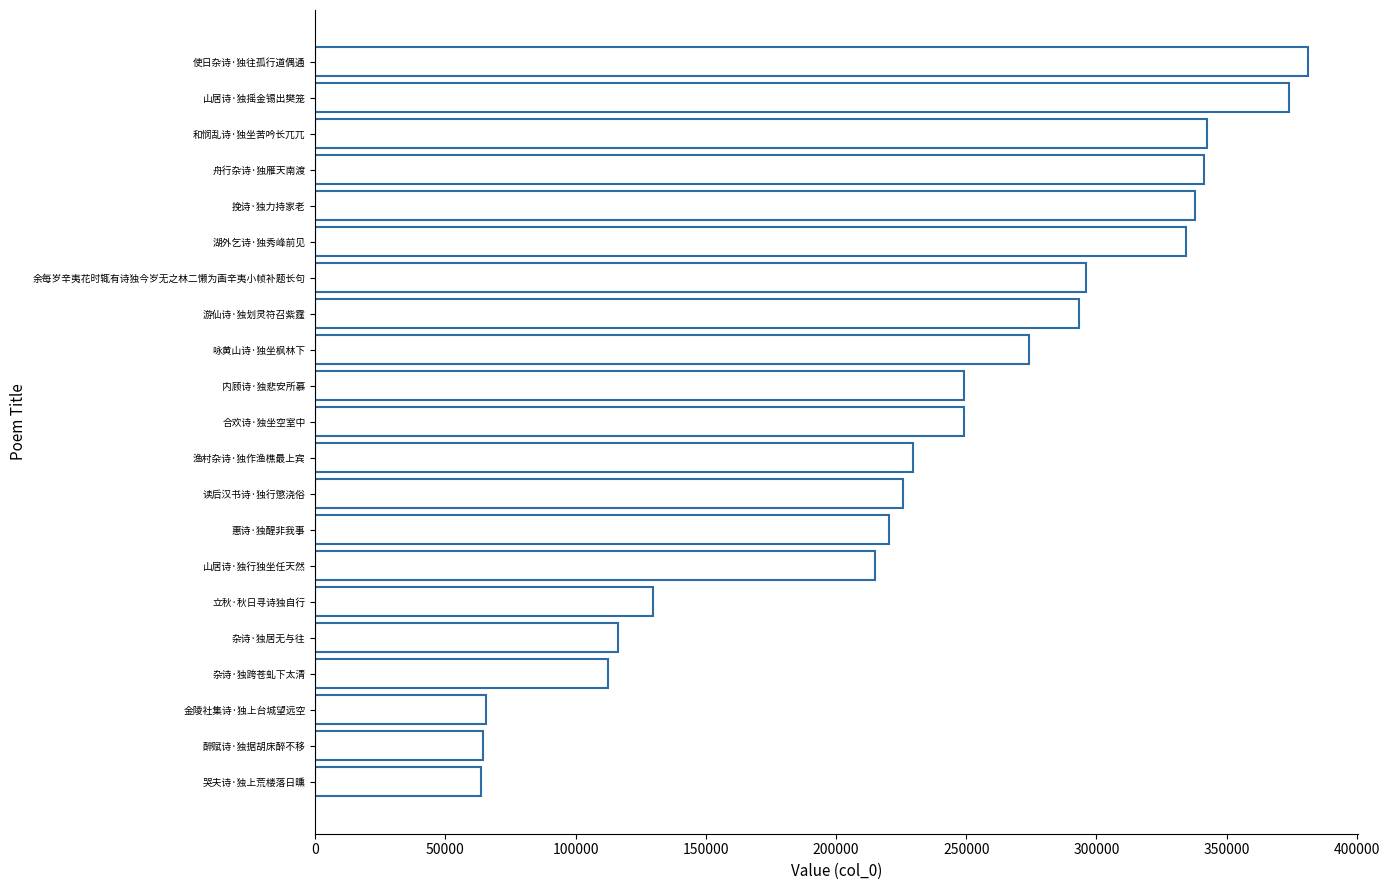

What is the sum of all values?

4915554